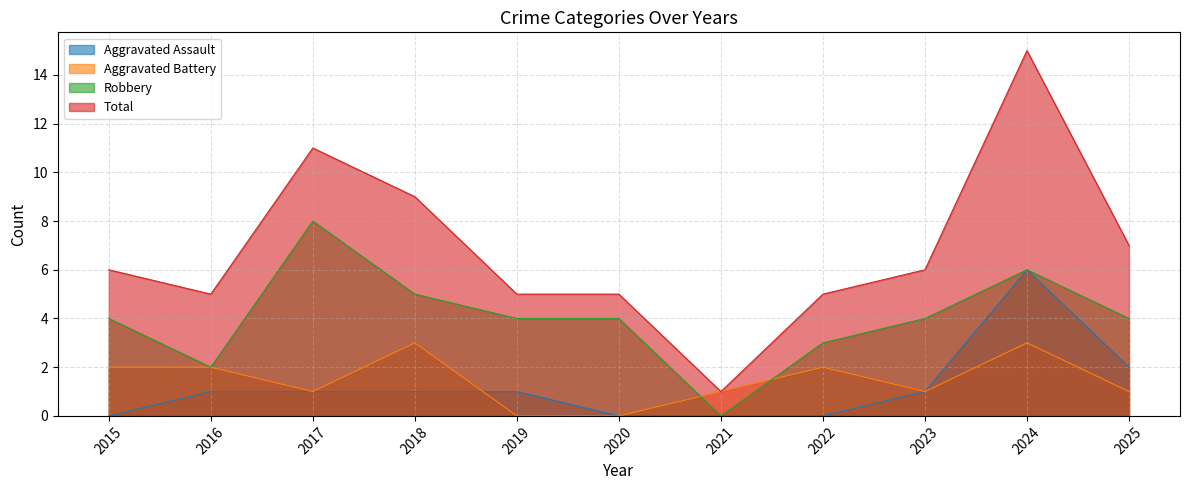

Rank the categories by Aggravated Battery value from highest to lowest.

2018, 2024, 2015, 2016, 2022, 2017, 2021, 2023, 2025, 2019, 2020